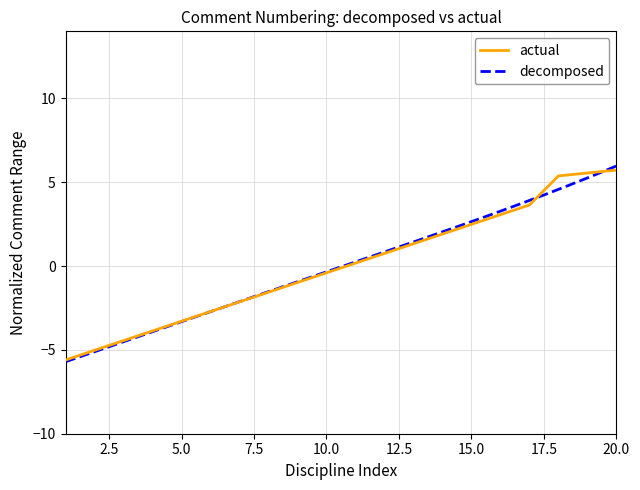

Does the chart have visible grid lines?

Yes